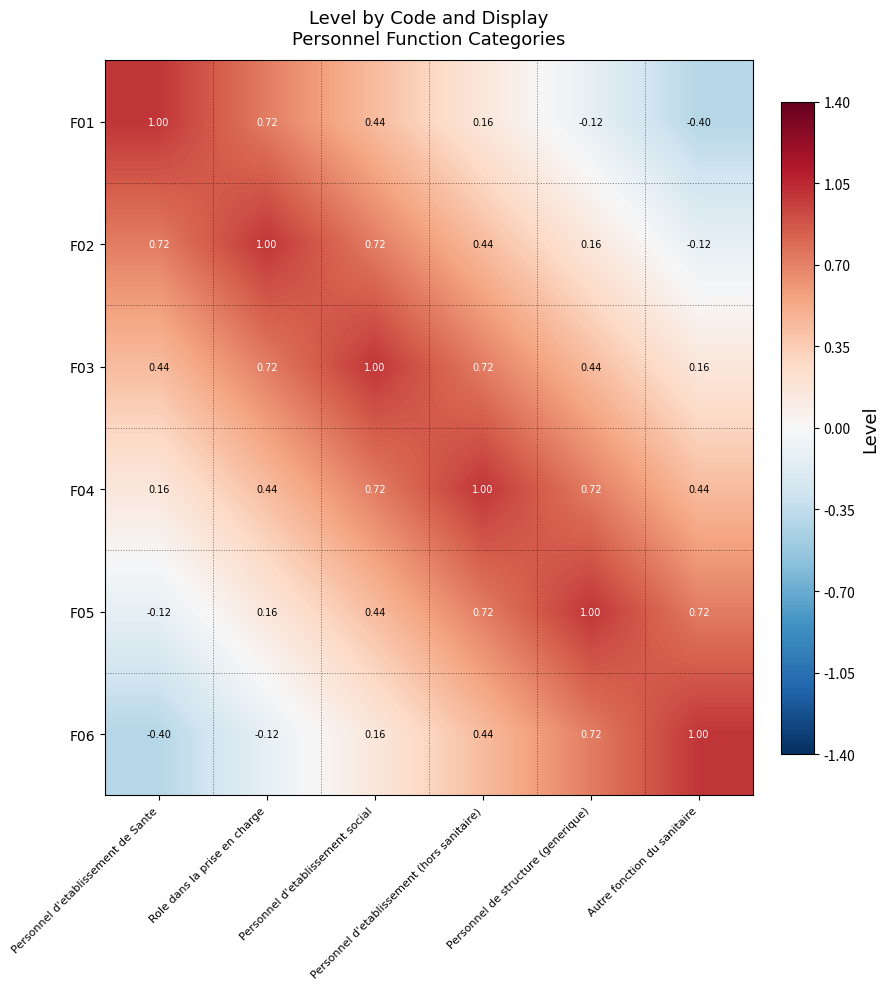

At Personnel d'etablissement (hors sanitaire), list the series in order from largest to smallest.

F04, F03, F05, F02, F06, F01